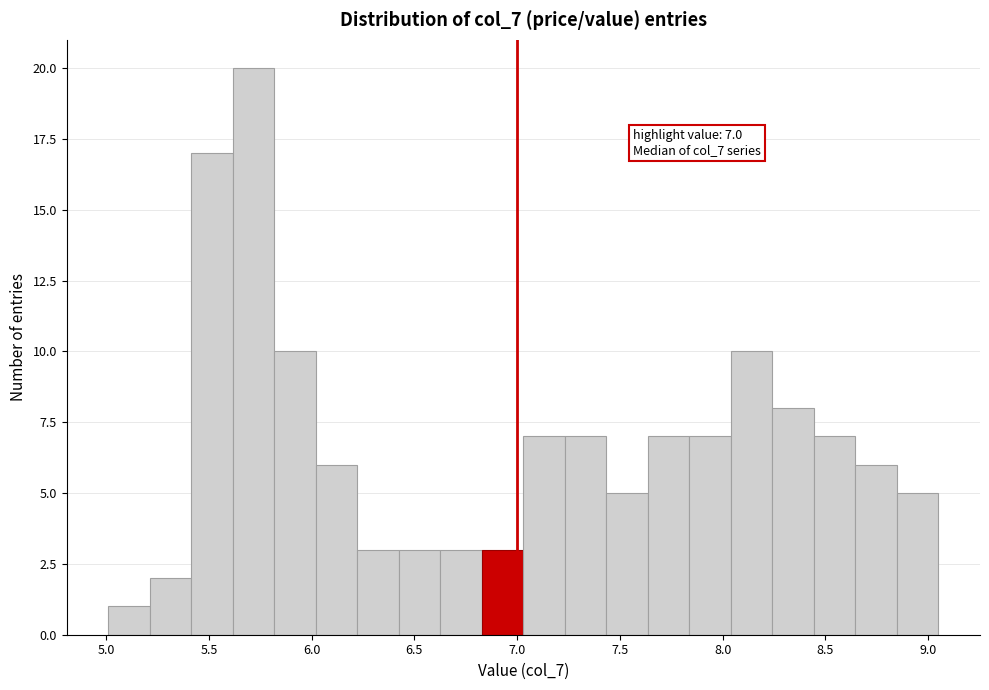

Which range on the x-axis has the tallest bar?

5.60 to 5.80